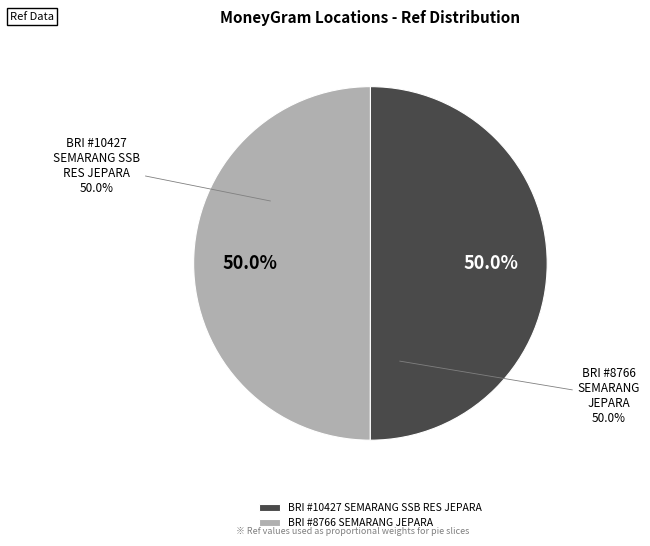

What is the smallest slice in the pie chart?

BRI - #8766 - SEMARANG - JEPARA